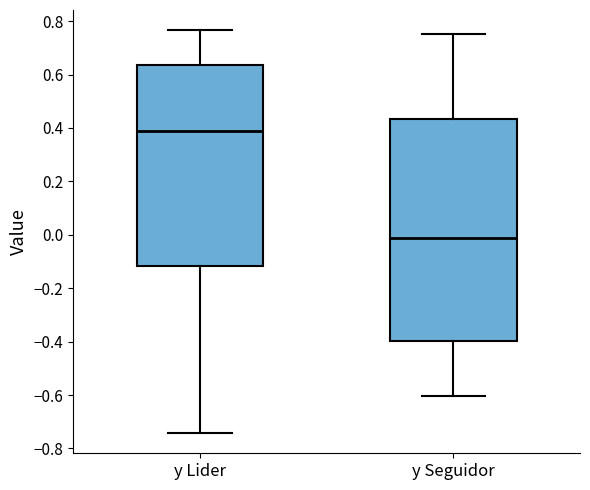

Reading left to right, read every box against the y-axis: the position of its median line, the range the box covers, and the ends of its whiskers. The values are not printed on the chart, so give them approximately, as read against the axis.

y Lider: median 0.38, box -0.12 to 0.64, whiskers -0.74 to 0.76
y Seguidor: median -0.02, box -0.40 to 0.44, whiskers -0.60 to 0.76